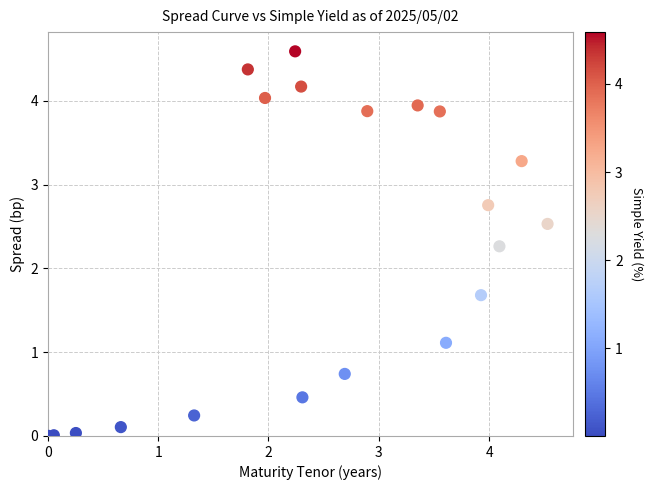

What is the range of X values (max minus min)?

4.5